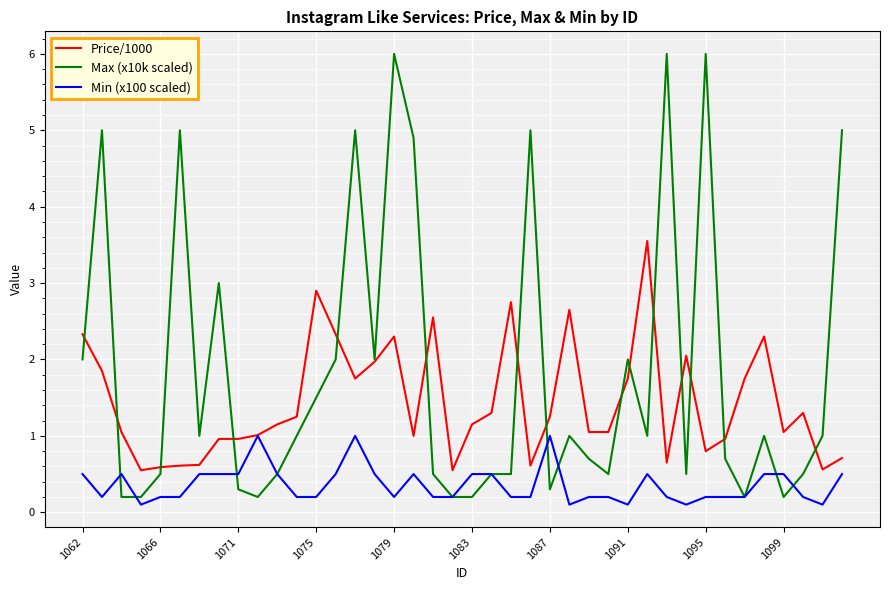

What is the greatest value displayed?

6.0